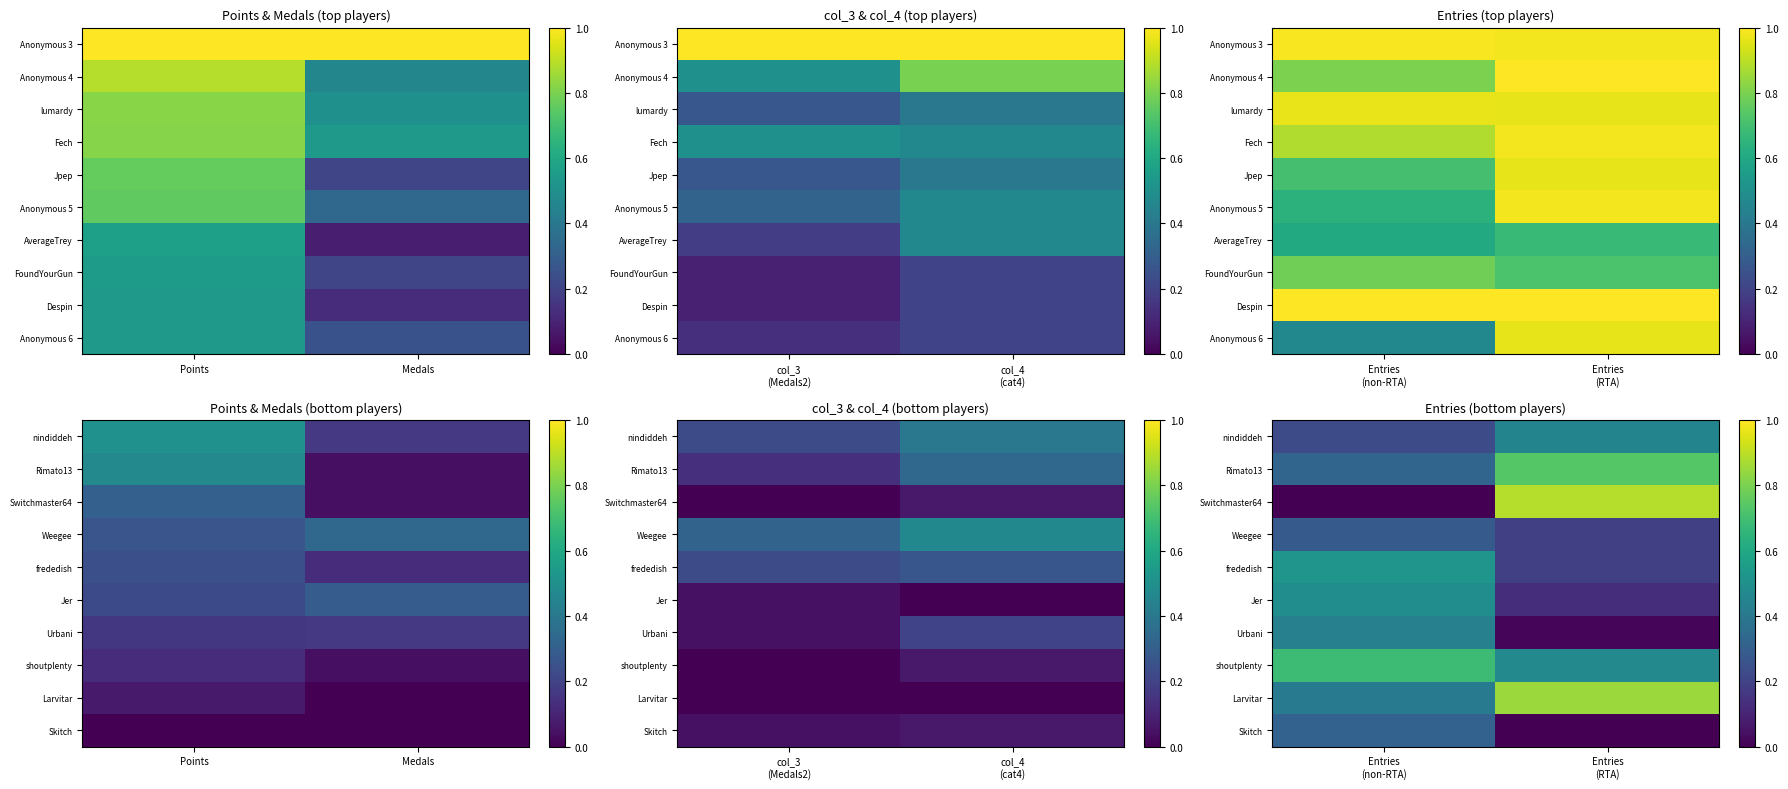

At which label is Weegee closest to 0?

Entries (RTA)